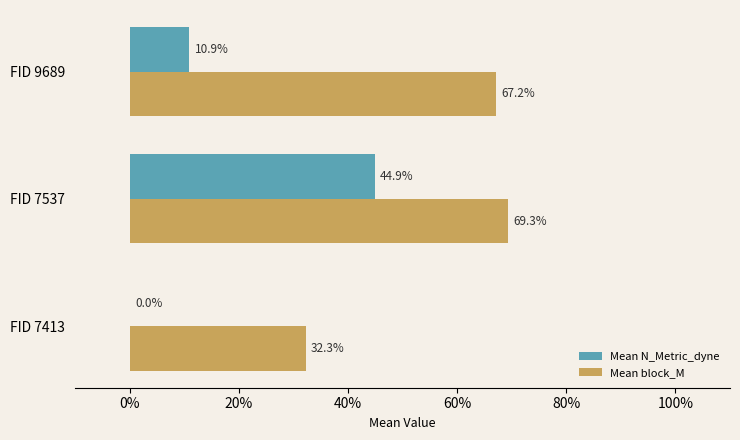

Count the Mean block_M values in the range 0 to 1.

3